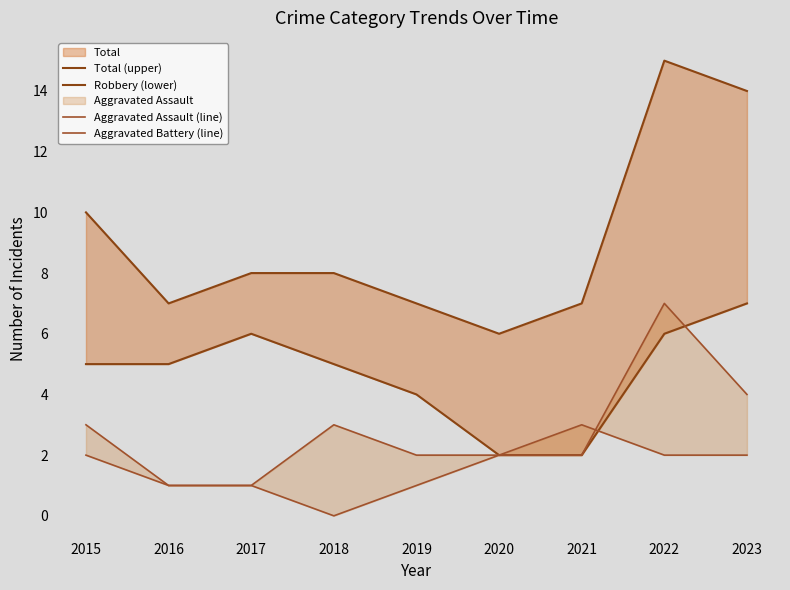

How many interior local peaks does the Aggravated Battery (line) series have?

2